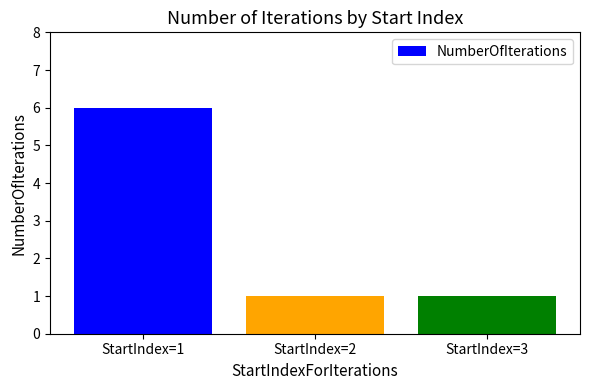

Reading left to right, what are all the values shown in this chart?

StartIndex=1=6	StartIndex=2=1	StartIndex=3=1